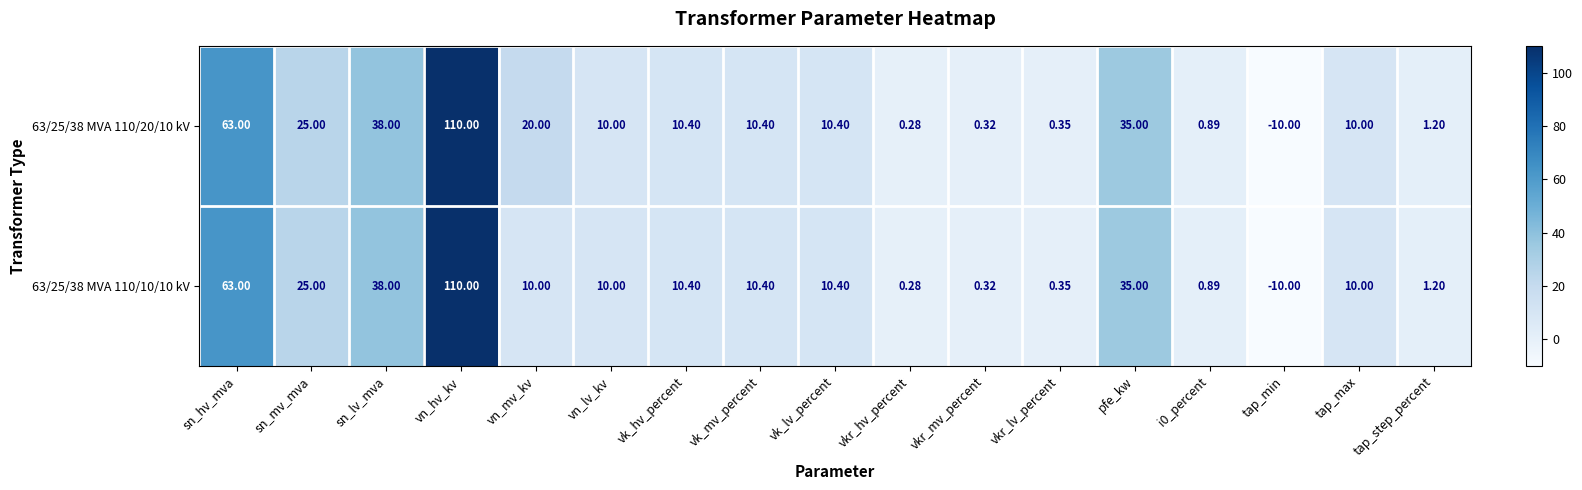

Which series has the largest total across all categories?

63/25/38 MVA 110/20/10 kV